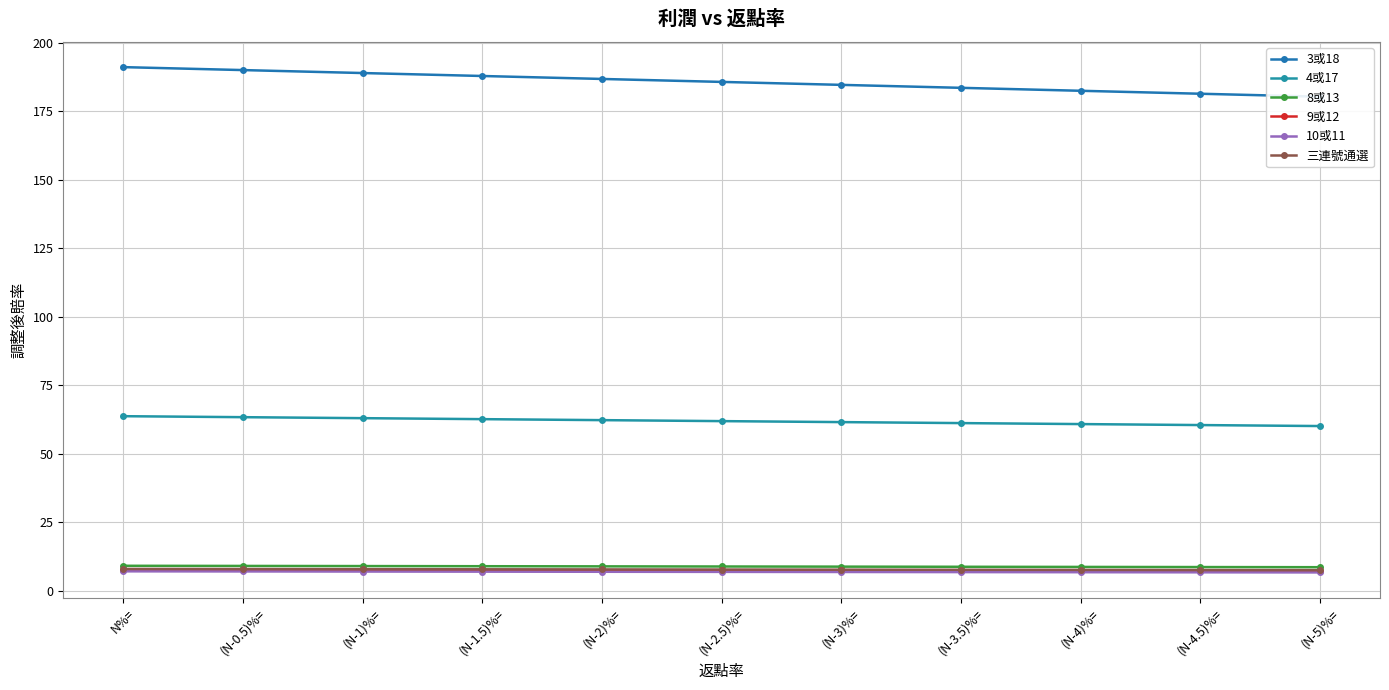

Does the chart display data point markers on the line(s)?

Yes